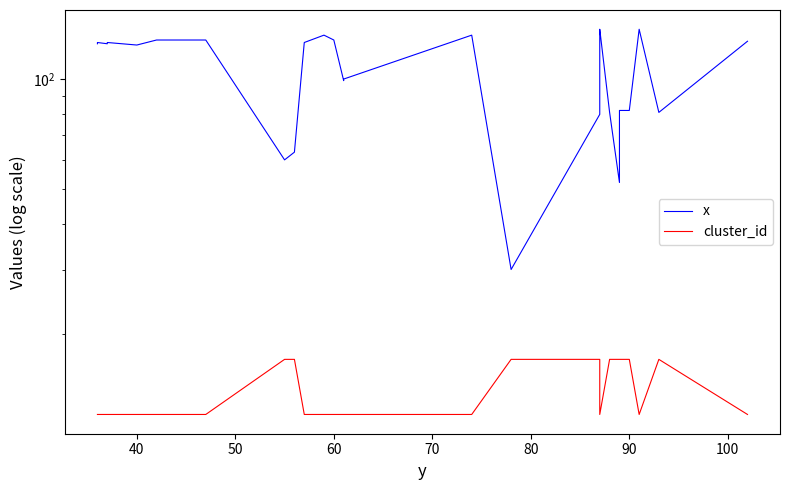

At how many categories does at least one series exceed 83?

17